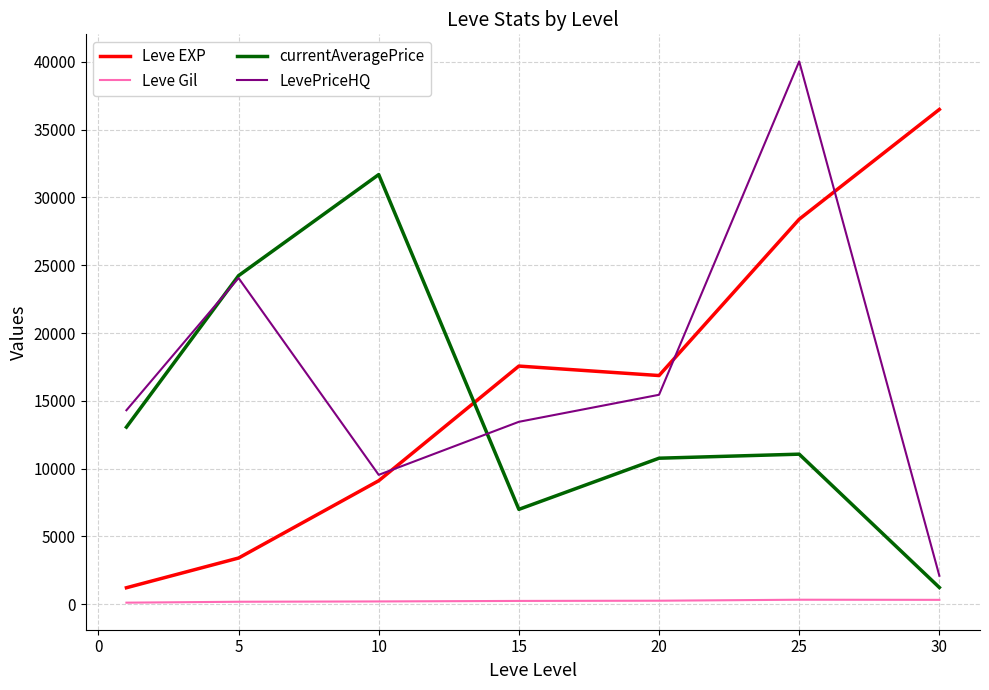

True or false: Leve Gil and Leve EXP cross at least once.

False